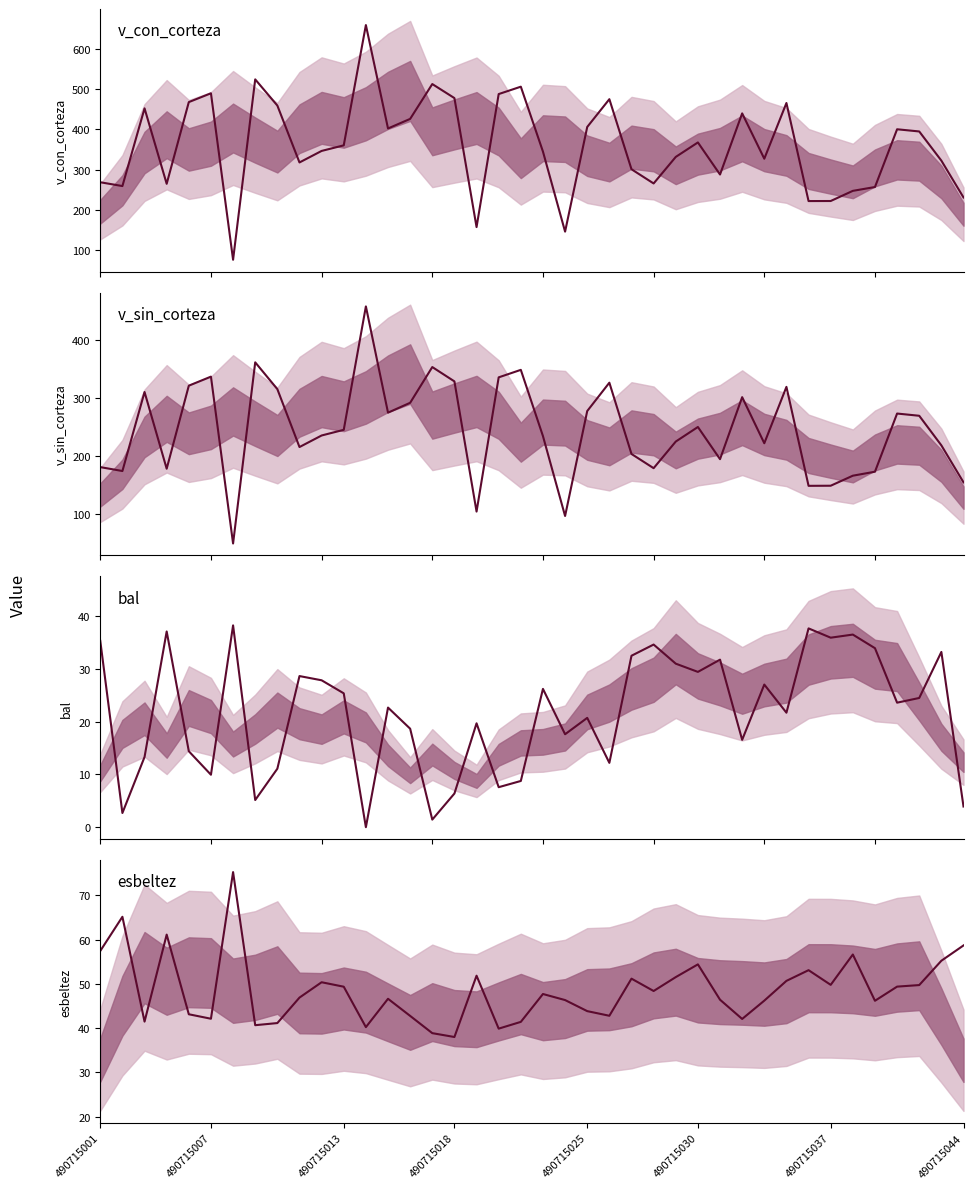

True or false: v_con_corteza has a value of 426.0 at 14.

True